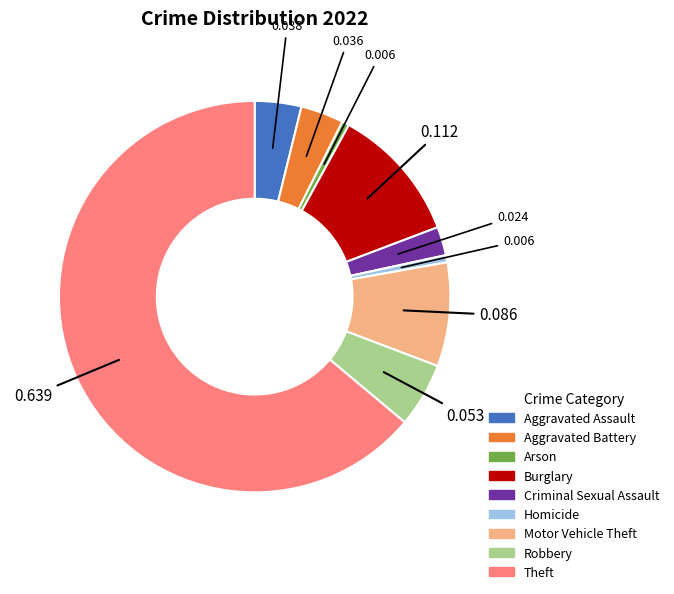

How many slices are in this pie chart?

9